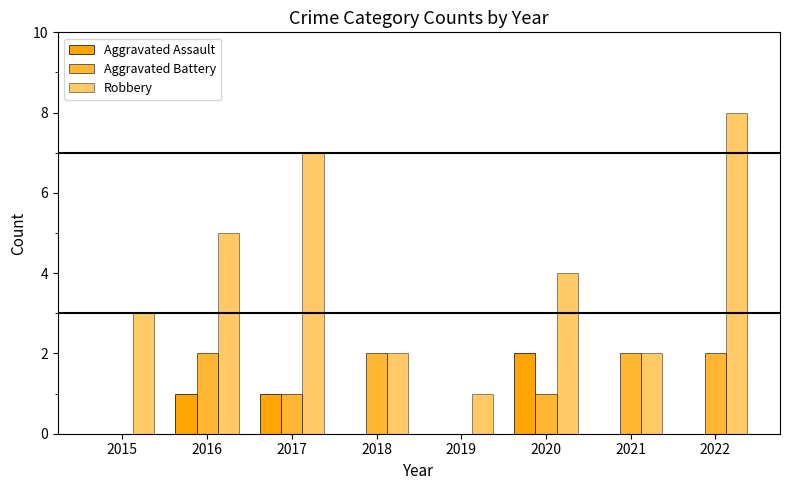

Which label corresponds to the smallest value in the chart?

2015